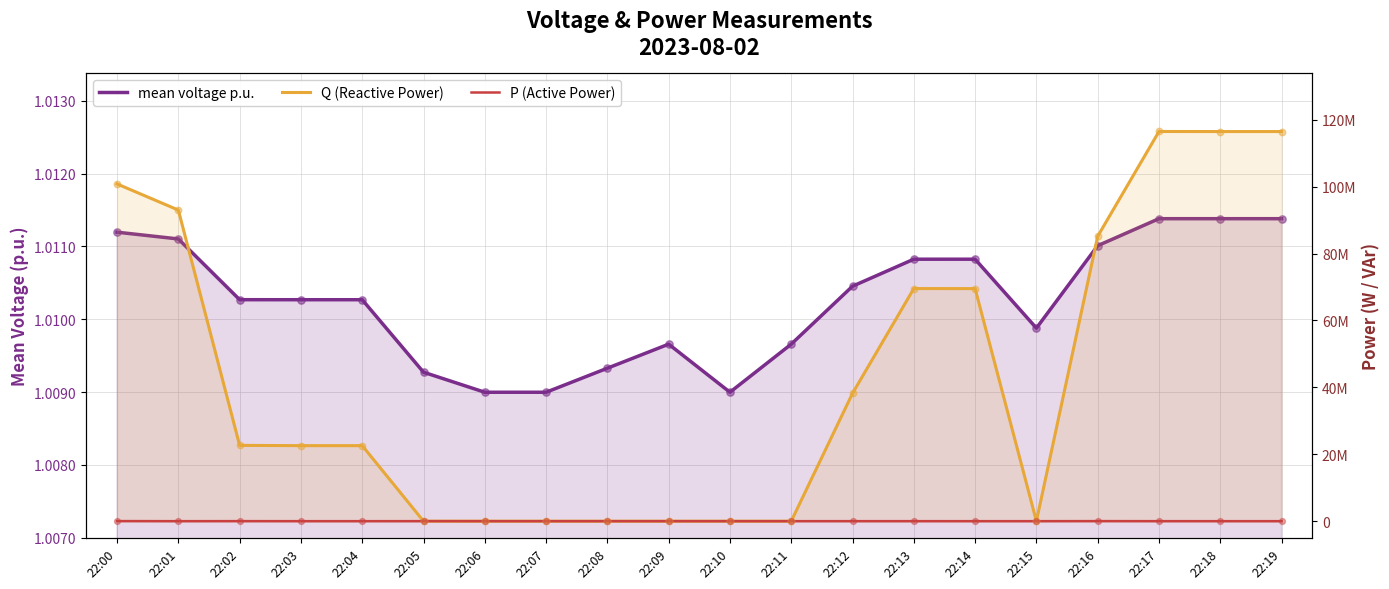

Which series has the largest total across all categories?

Q (Reactive Power)